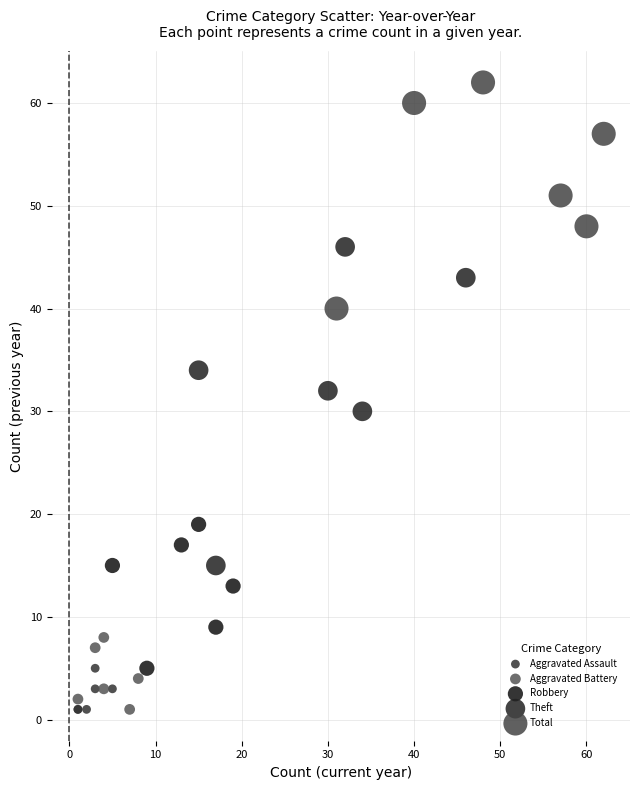

Which series reaches the maximum Y coordinate?

Total